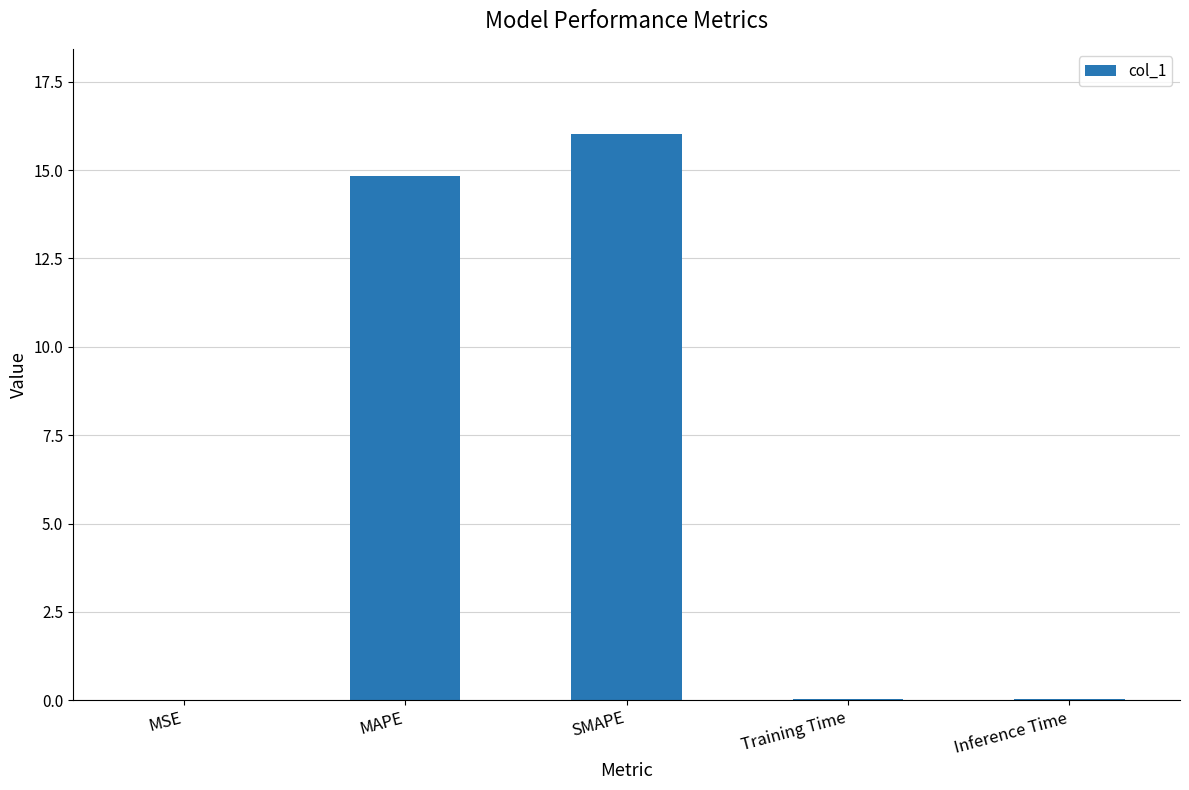

What is the average value?

6.2